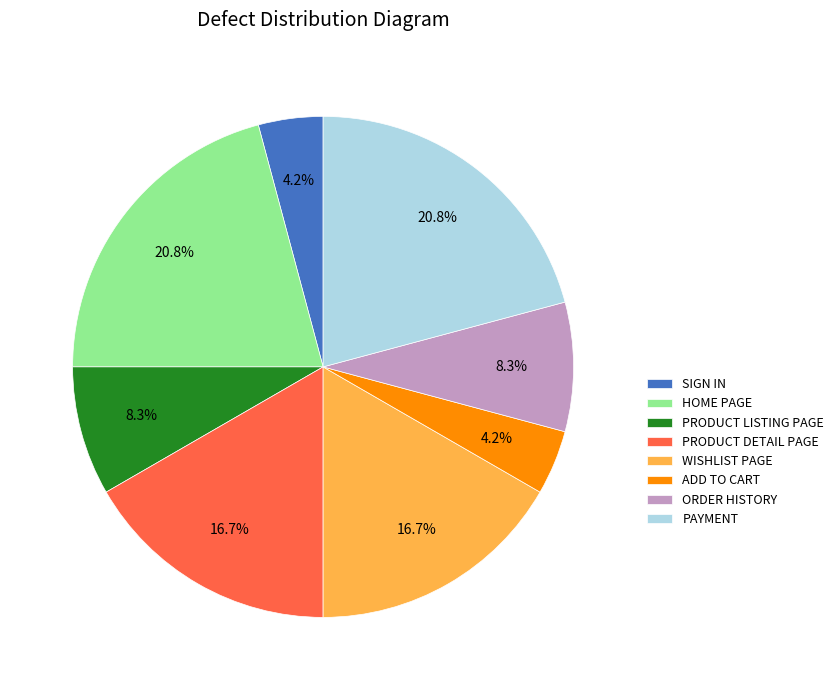

To the nearest percent, what portion does HOME PAGE represent?

21%